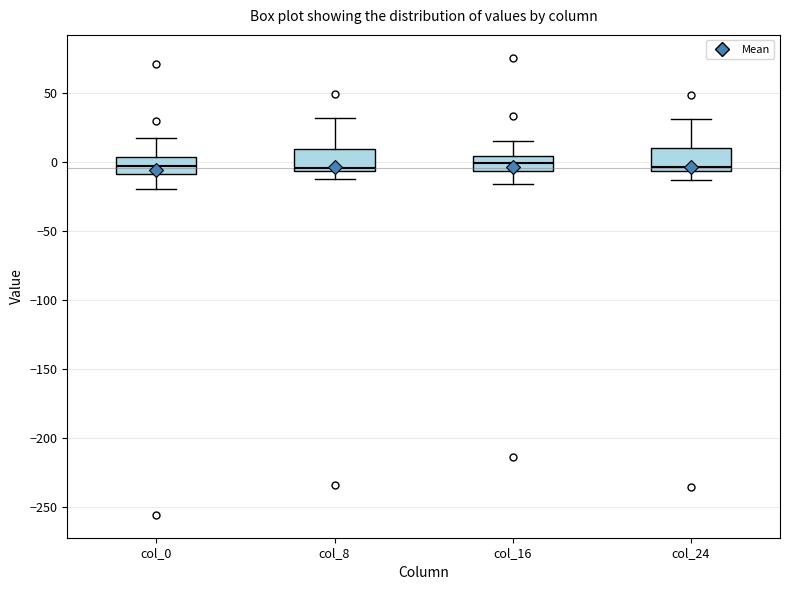

Where is the lower edge of the box for col_8 on the y-axis? The values are not printed on the chart, so give them approximately, as read against the axis.

-5